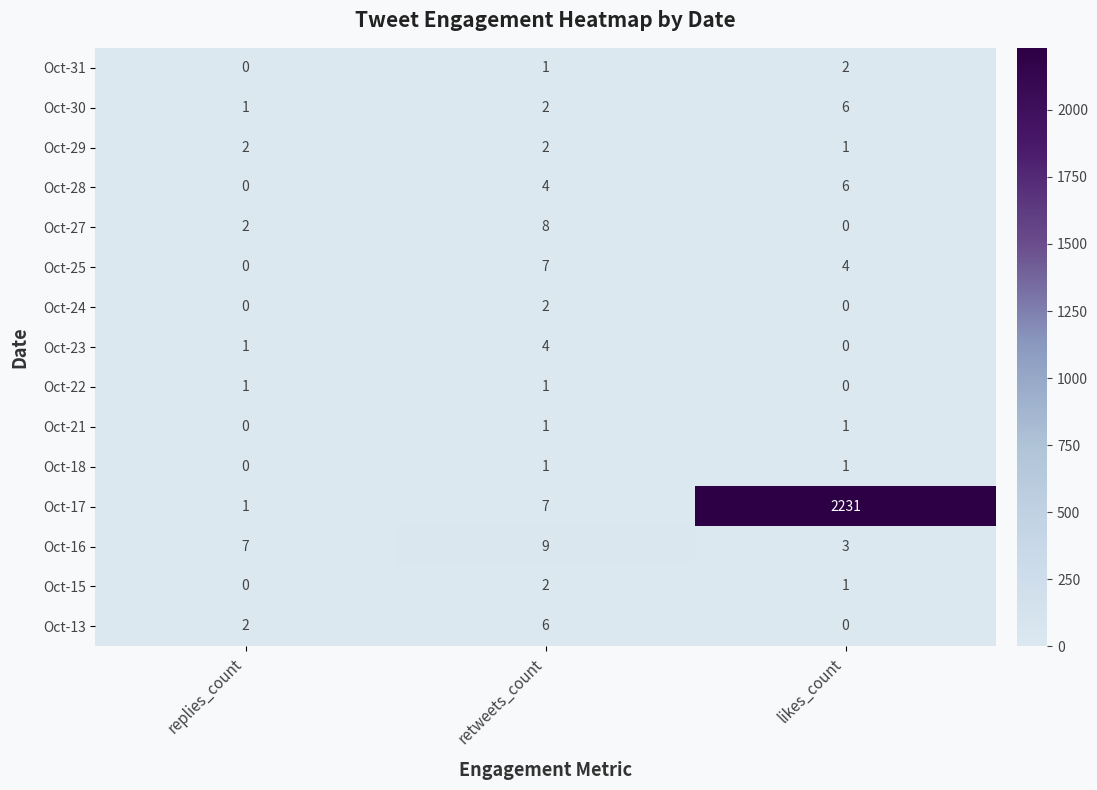

True or false: Oct-13 has a value of 6 at retweets_count.

True